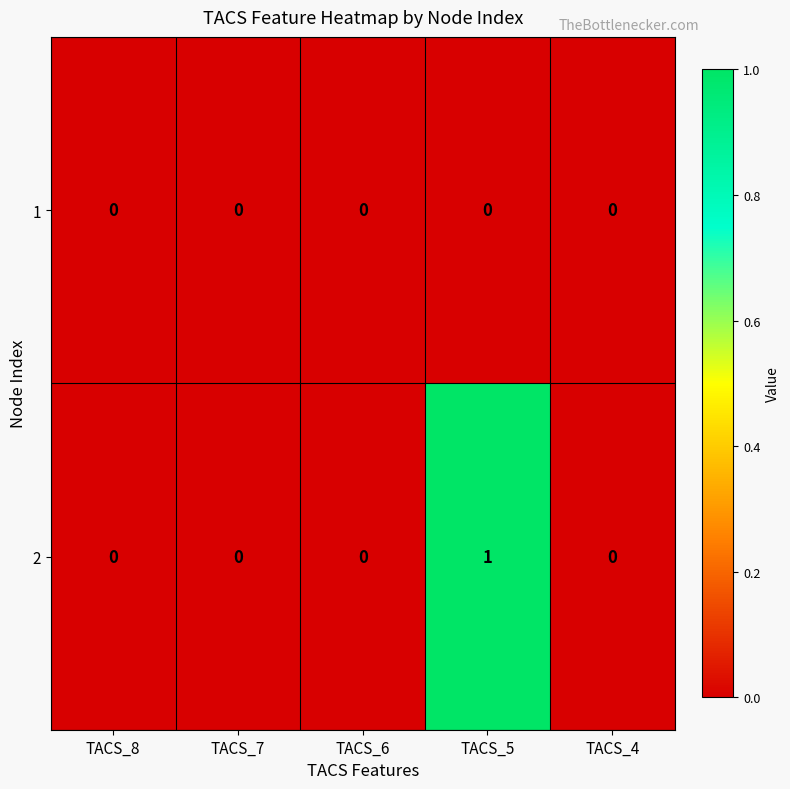

List the series in order of their peak value, lowest first.

1, 2